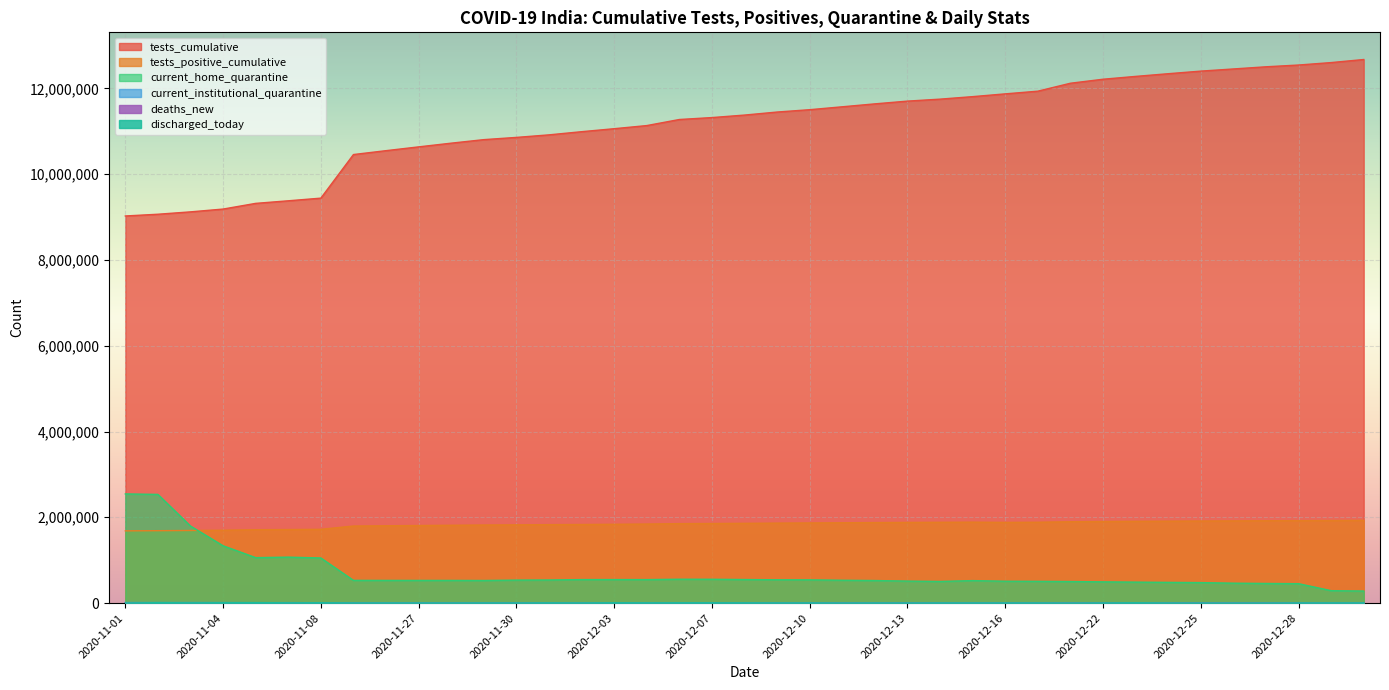

Reading right to left, what are all the values shown in this chart?

tests_cumulative: 12672259	12600754	12543772	12502554	12451919	12401637	12341204	12278476	12212384	12119196	11933956	11871449	11806808	11748362	11702457	11638336	11570137	11502427	11447723	11377074	11318721	11273705	11132231	11059305	10989496	10915683	10856384	10804422	10722198	10635600	10547333	10456962	9440535	9378531	9318544	9185838	9120515	9065168	9024871
tests_positive_cumulative: 1928603	1925066	1922048	1919550	1916236	1913382	1909951	1906371	1902458	1896518	1884773	1880893	1886807	1883365	1880416	1876699	1872440	1868172	1864348	1859367	1855341	1852266	1842587	1837358	1832176	1828826	1823896	1820059	1814515	1808550	1802365	1795959	1719858	1714273	1710314	1698198	1692693	1687784	1683775
current_home_quarantine: 280682	289560	452535	457385	464121	477528	482779	488723	494815	502362	506914	509478	524059	504406	512587	525623	532288	541059	543091	548961	555180	556085	547504	548137	547791	538084	535530	526555	528462	528395	528690	529344	1051321	1071163	1059499	1335681	1795666	2533780	2544799
current_institutional_quarantine: 3127	3204	3138	3323	3704	3695	3810	3420	3660	3730	4033	3993	4316	4335	4403	4500	5122	5137	5105	5617	5565	5903	5567	5939	6073	6420	6354	6814	7118	7248	6634	6980	7912	9799	8879	11648	11969	12195	12230
deaths_new: 70	68	50	66	60	71	89	93	75	98	65	95	70	60	70	80	87	70	75	53	40	40	127	115	111	95	80	85	75	85	65	65	110	150	161	125	120	104	113
discharged_today: 4913	5572	4501	2124	1526	1427	3171	7620	4122	2064	4358	4678	4395	4610	3083	3949	2774	5008	5111	6365	7345	7486	6776	8066	5027	6290	4196	4362	3937	4089	4815	4844	8232	6748	11060	8728	6973	10225	3726